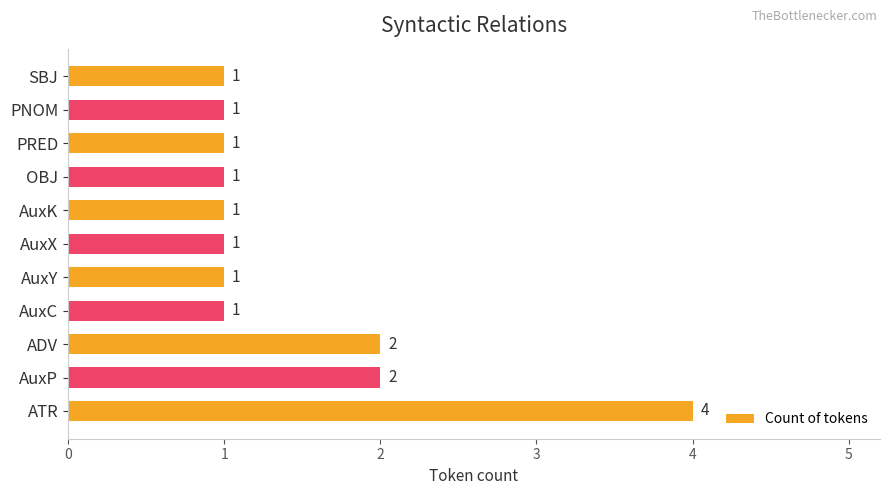

What is the sum of all values?

16